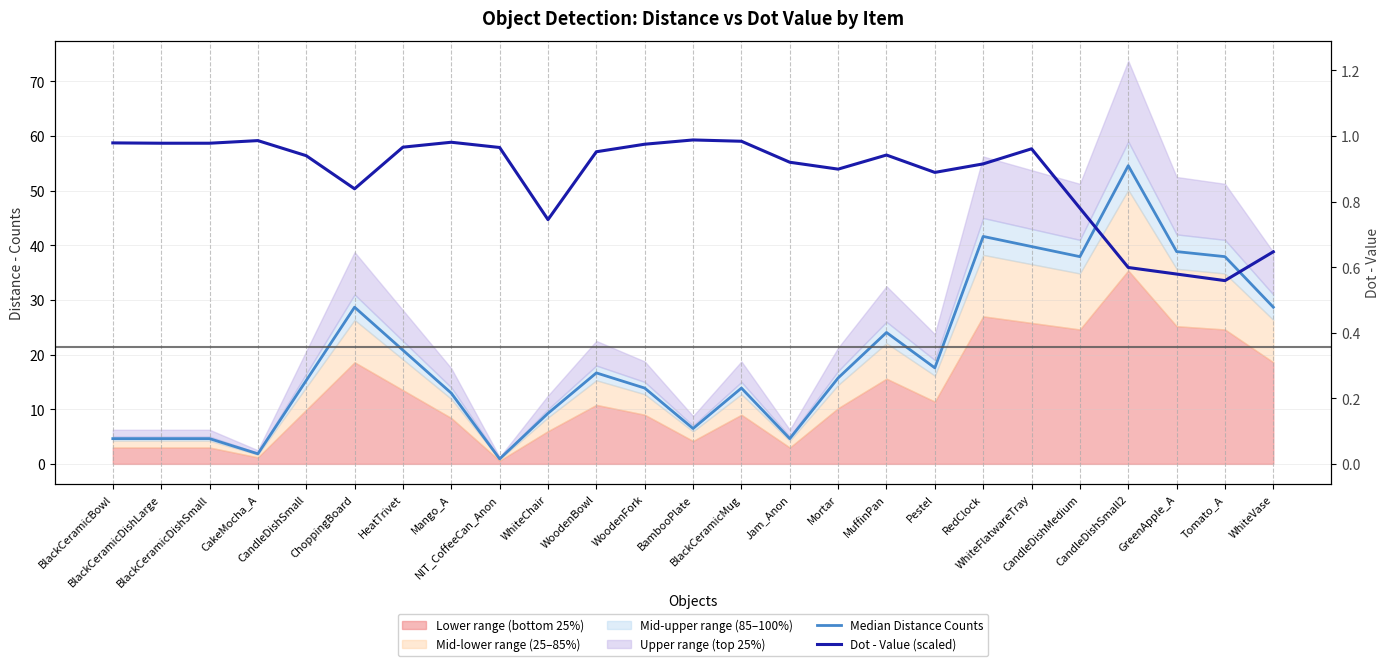

At which label does Dot - Value (scaled) reach its minimum?

Tomato_A